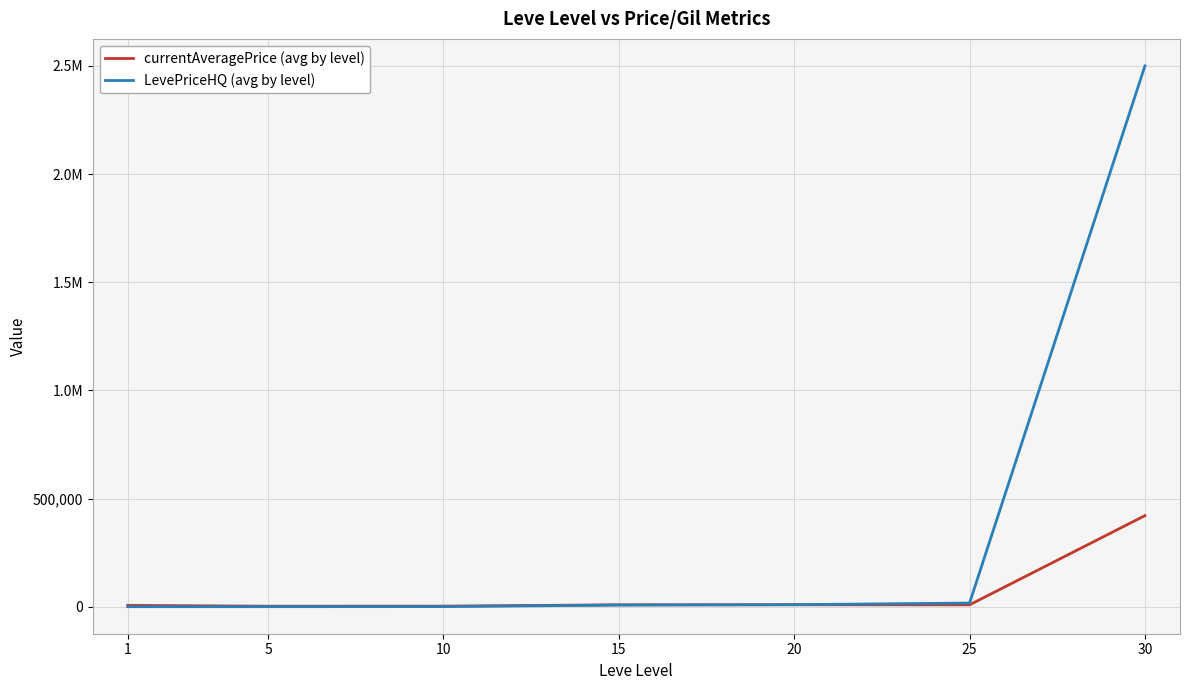

What is the total value across all series at 30?

2921472.1